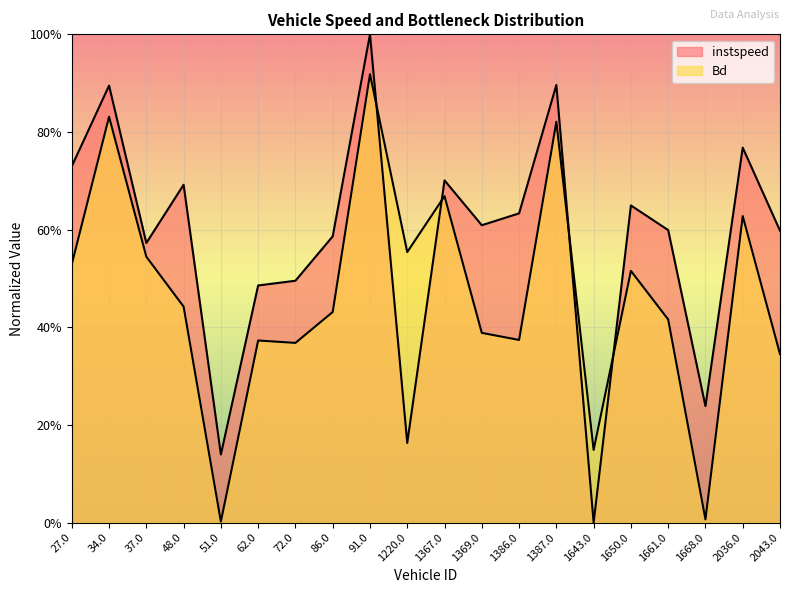

What is the maximum value shown in the chart?

1.0